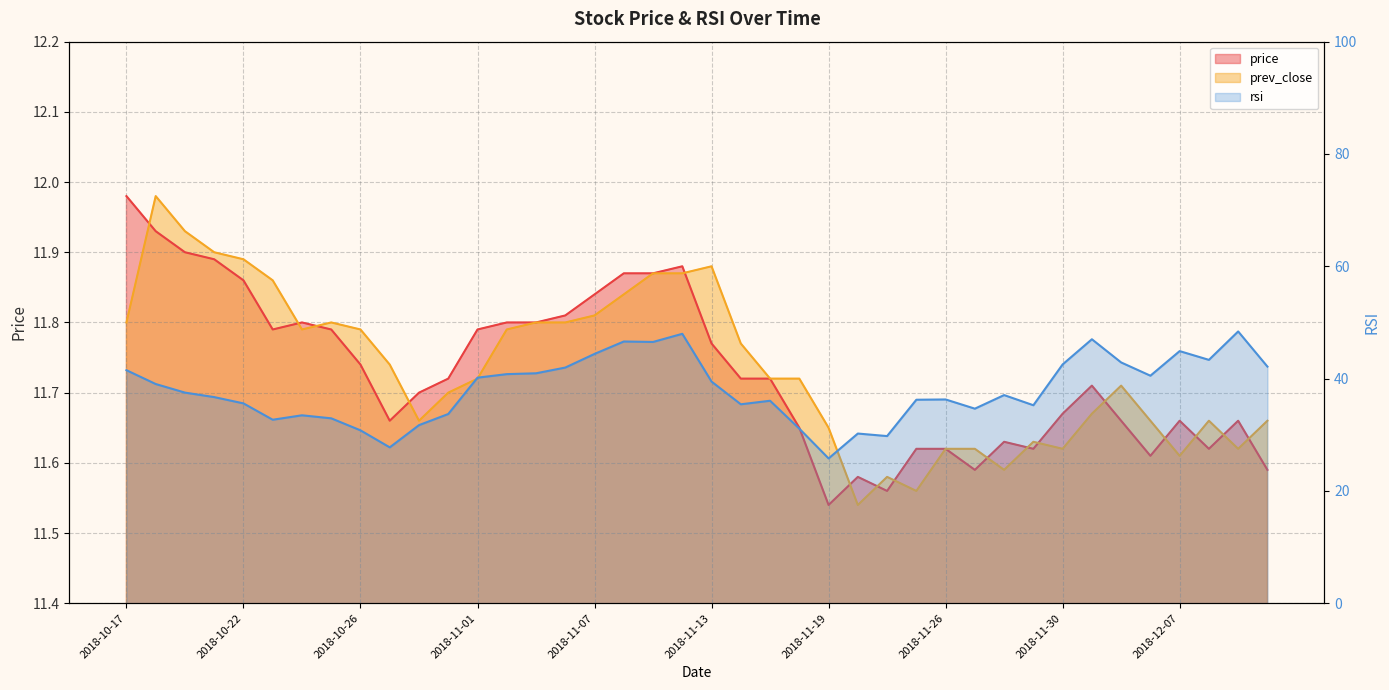

True or false: prev_close and rsi cross at least once.

False